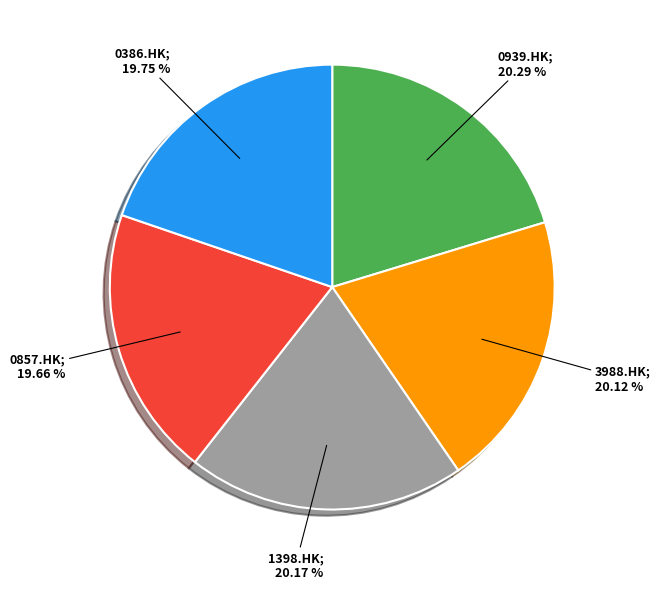

Does any single category account for the majority?

No